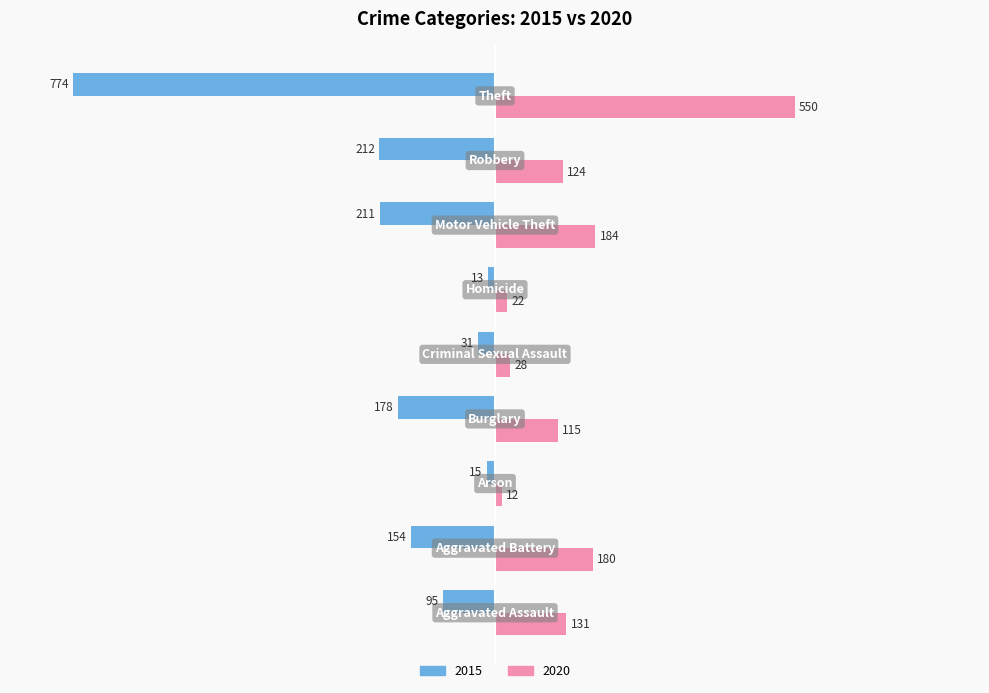

What is the label of the 3rd bar from the left?

Arson